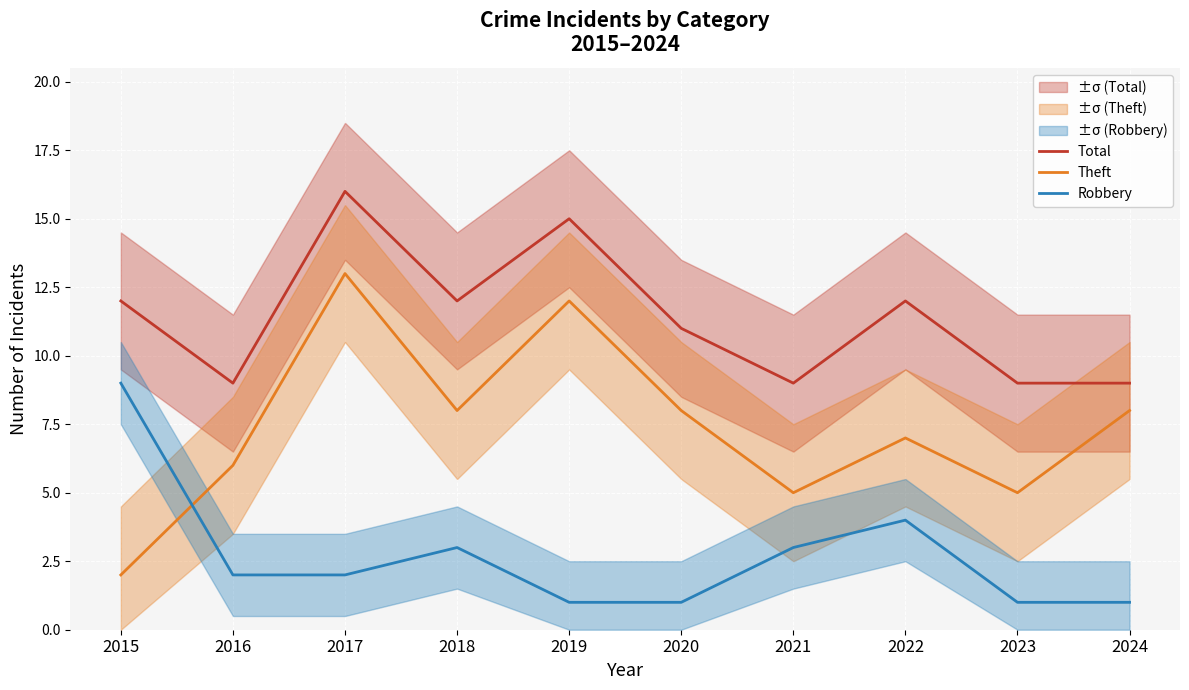

Reading right to left, what are all the values shown in this chart?

Total: 9	9	12	9	11	15	12	16	9	12
Theft: 8	5	7	5	8	12	8	13	6	2
Robbery: 1	1	4	3	1	1	3	2	2	9